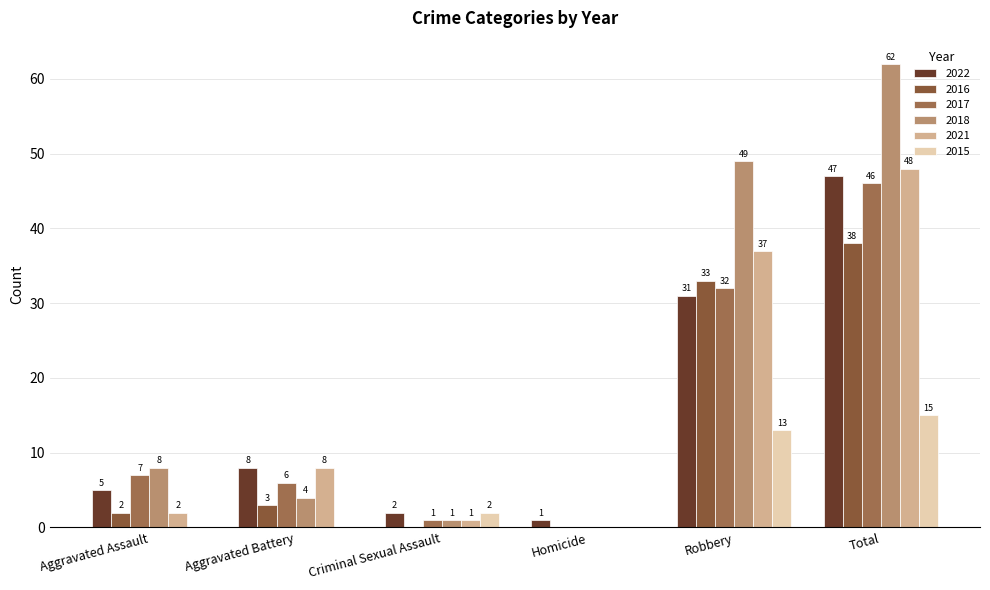

What is the difference between the maximum and minimum values in the 2018 series?

62